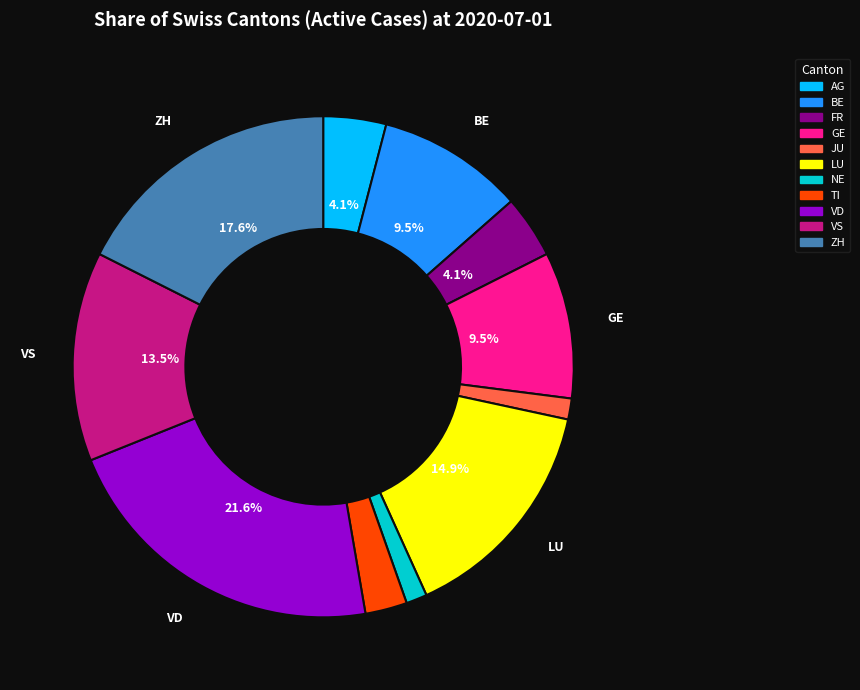

Count the number of slices in the pie.

11